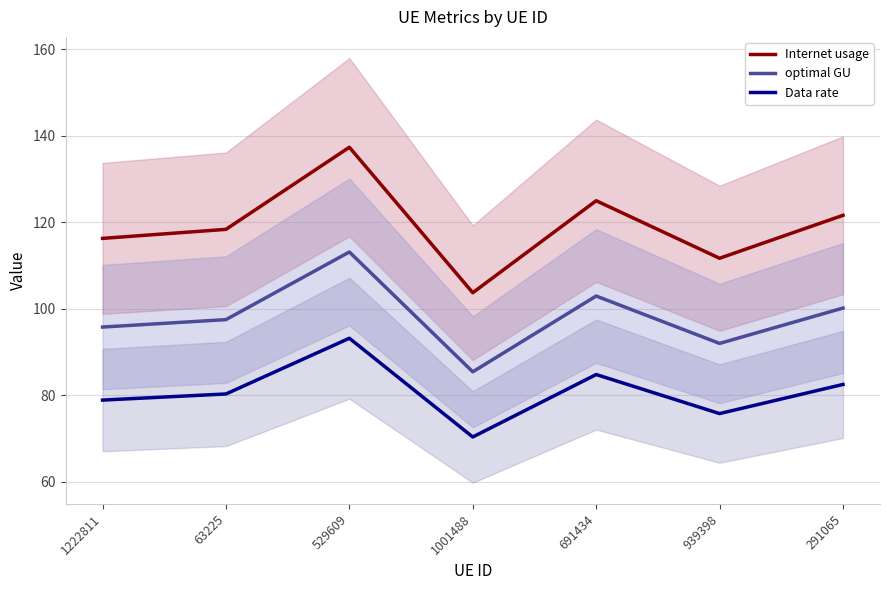

What is the label of the 6th point from the right?

63225